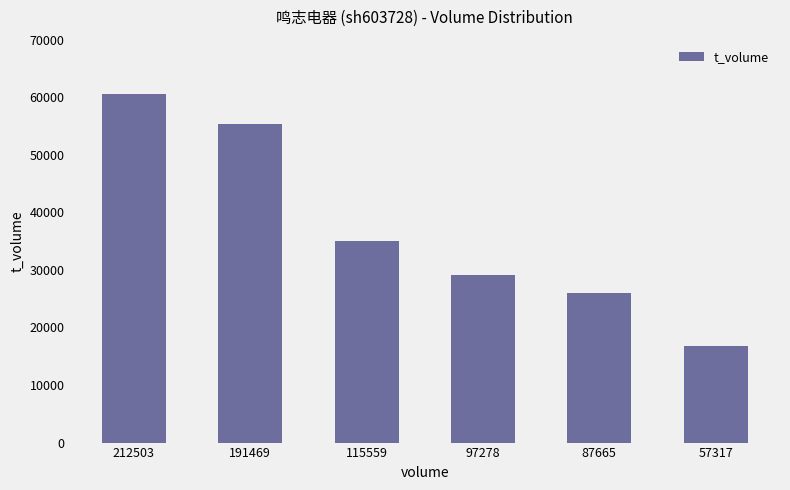

Reading right to left, list all the values displayed in this chart.

57317=16795	87665=26023	97278=29121	115559=35023	191469=55265	212503=60540